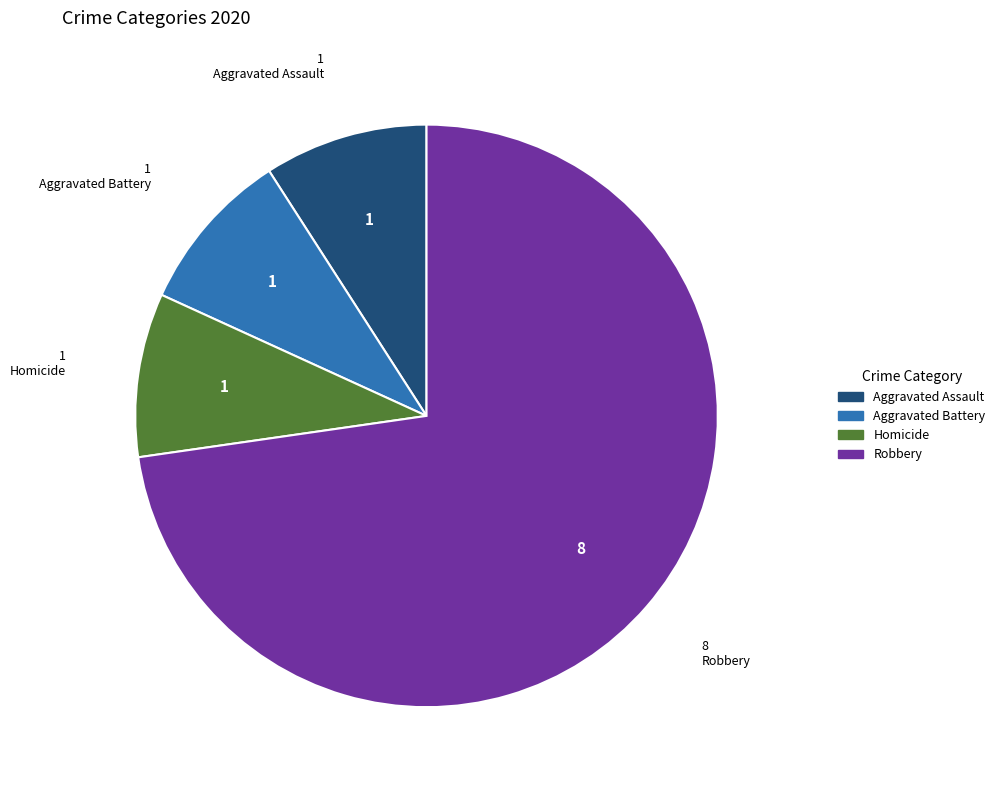

Is there a majority slice in this chart?

Yes